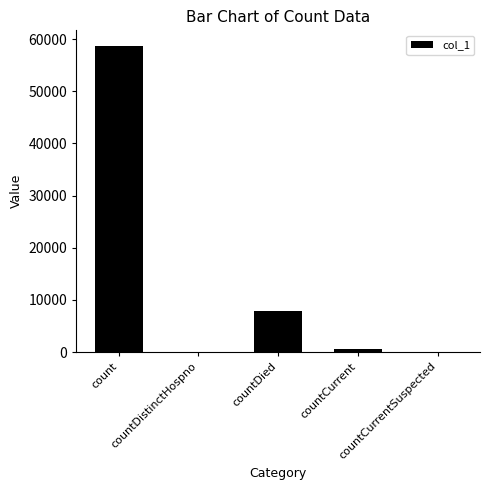

The chart shows a value of 7811 at countDied. True or false?

True